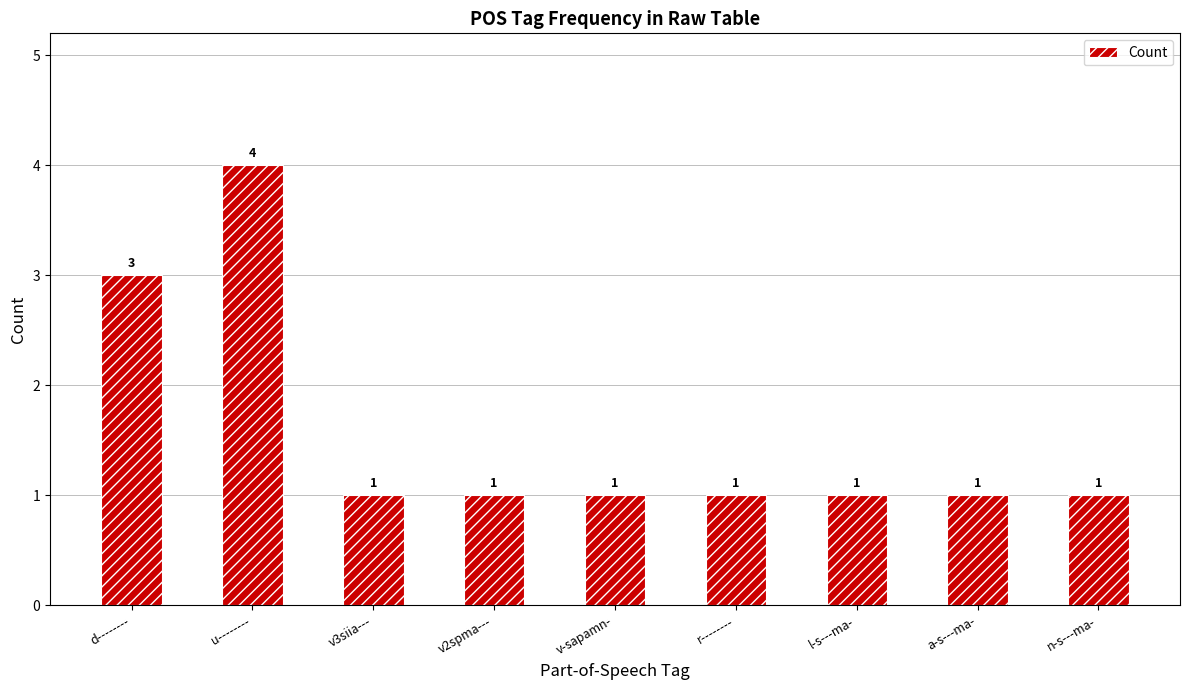

How many bars are there in total?

9